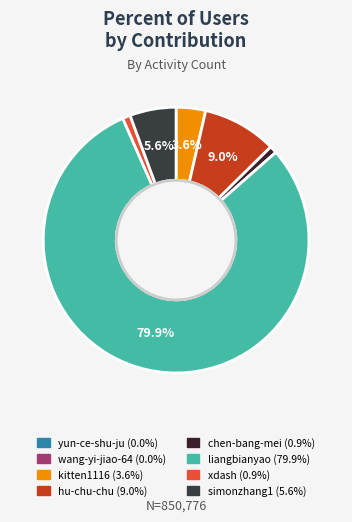

What is the change in value from kitten1116 to liangbianyao?

+649361